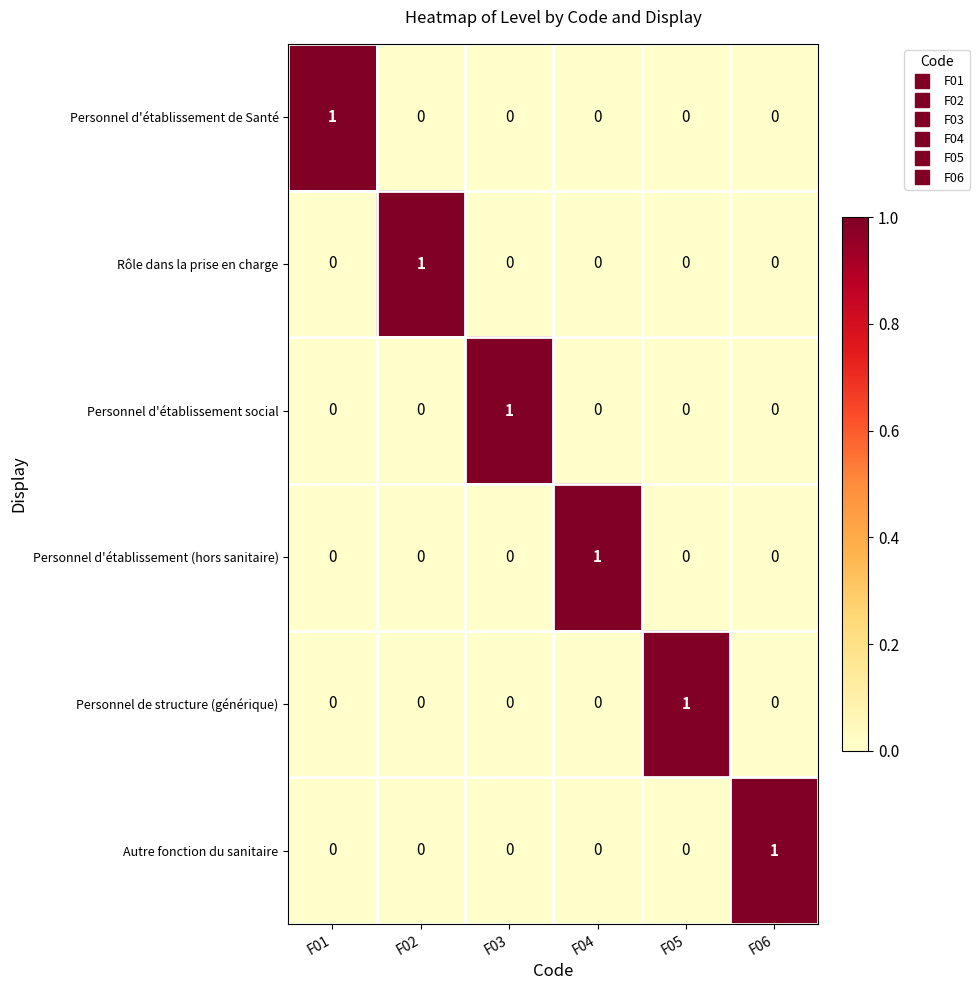

The value of Personnel d'établissement de Santé at F01 is 1. True or false?

True